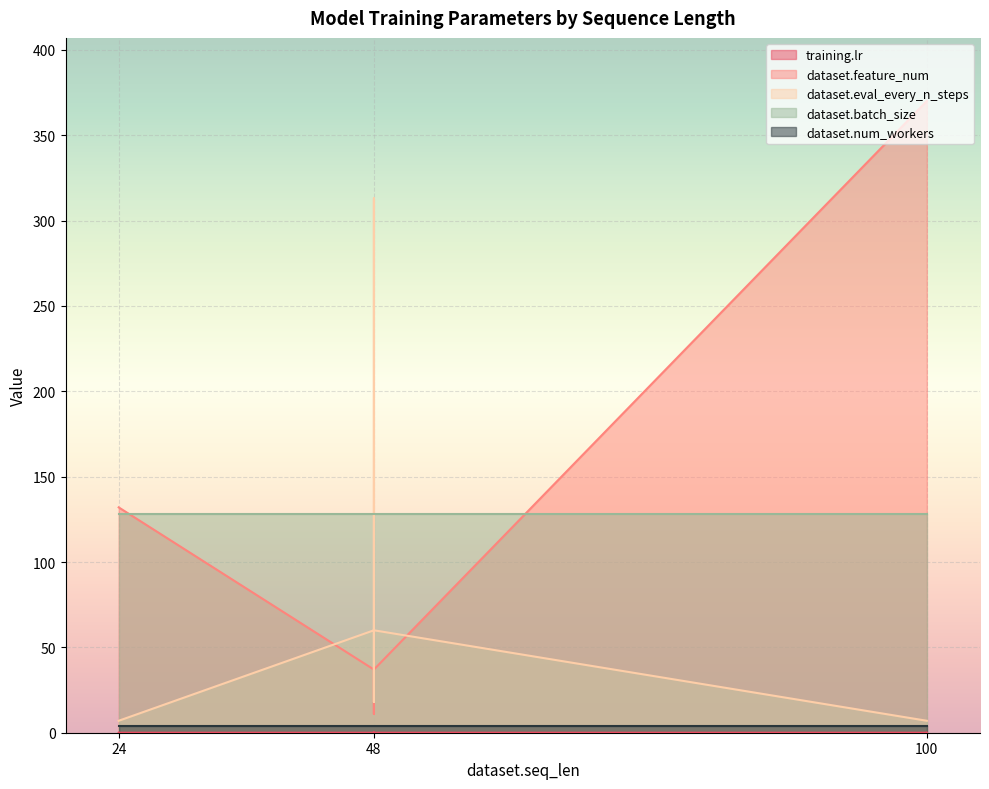

At which category is the sum across all series the highest?

100